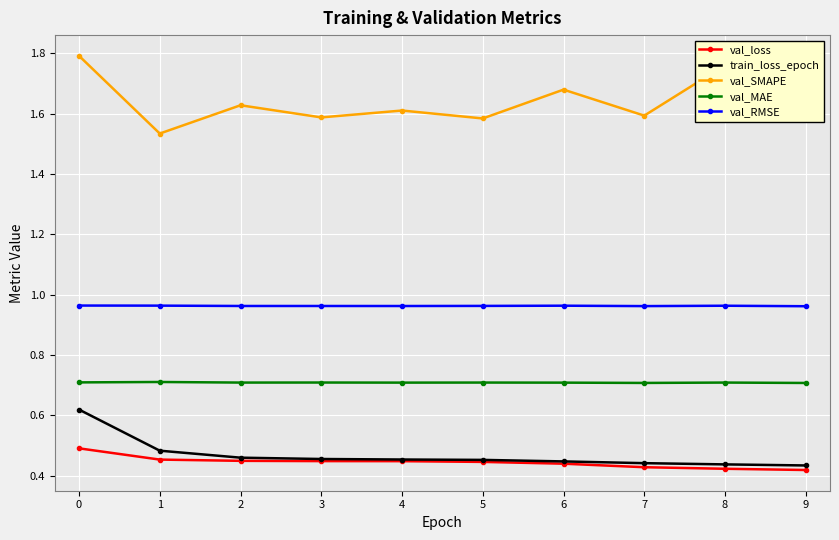

True or false: val_MAE and train_loss_epoch intersect in this chart.

False